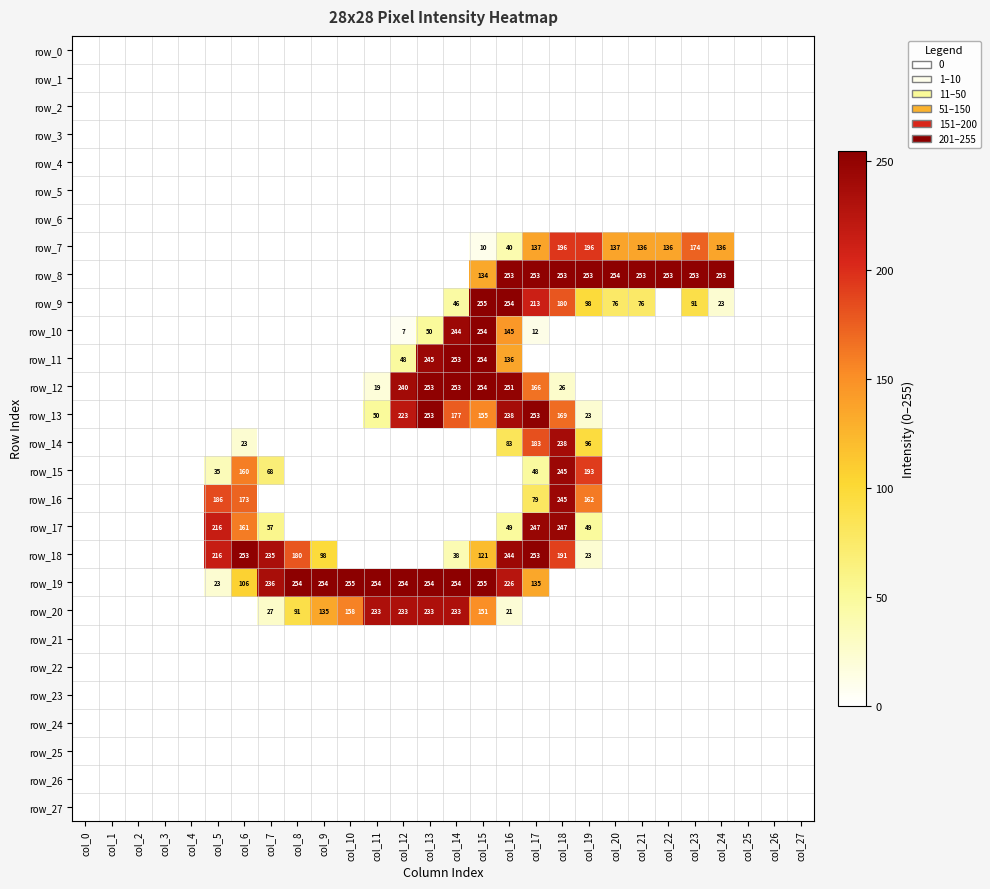

Which category has the lowest value across all series?

col_0